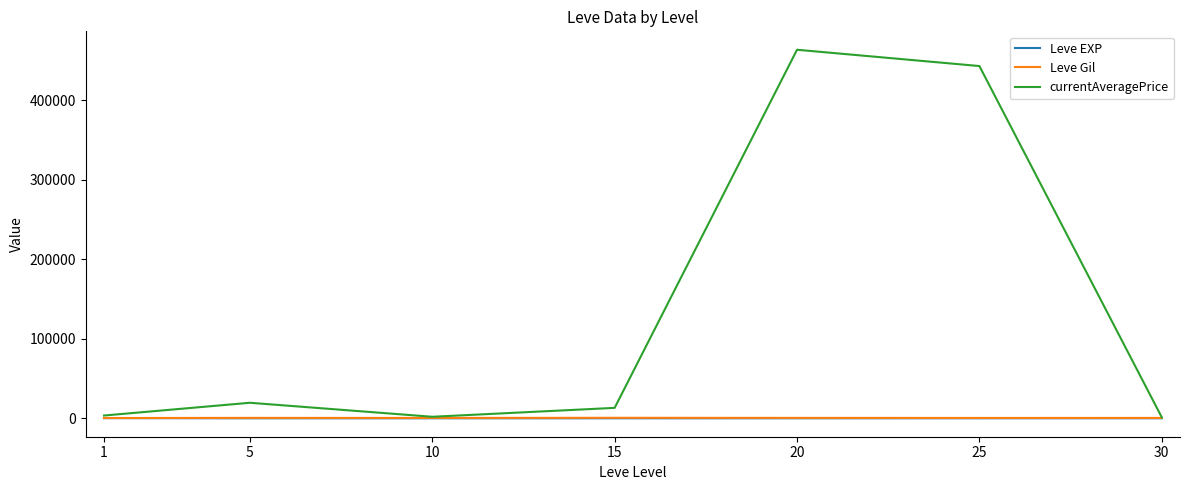

What is the difference between the second highest and minimum values in the Leve EXP series?

43.3